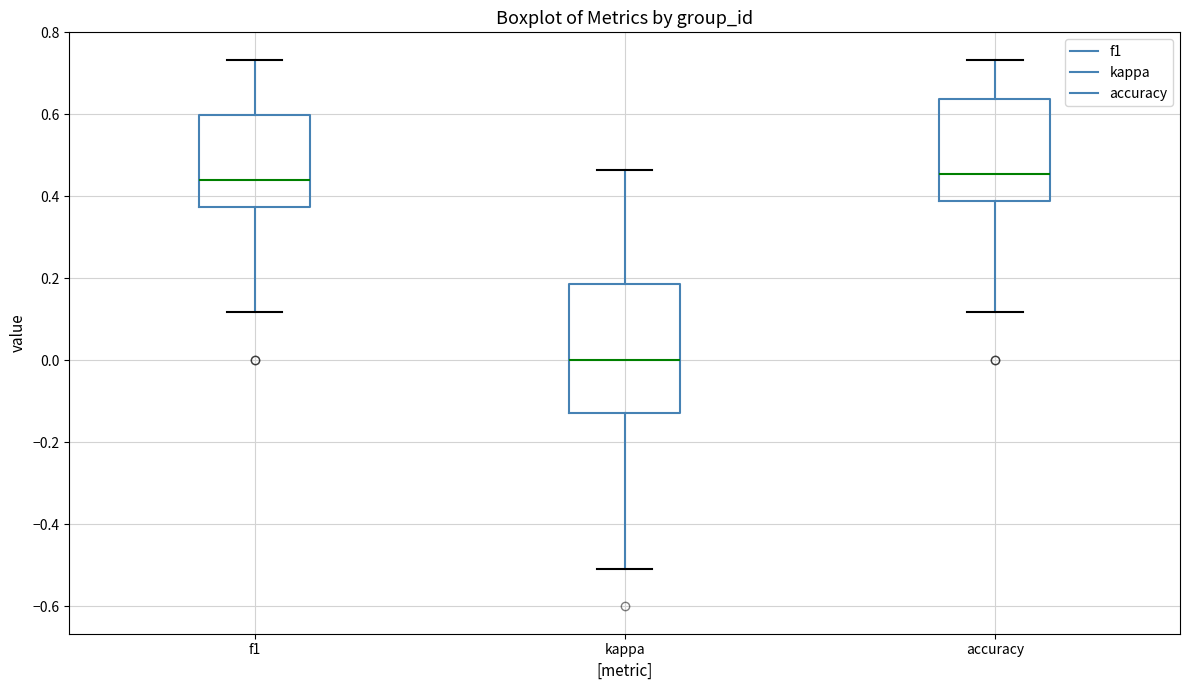

Where is the lower edge of the box for f1 on the y-axis? The values are not printed on the chart, so give them approximately, as read against the axis.

0.38